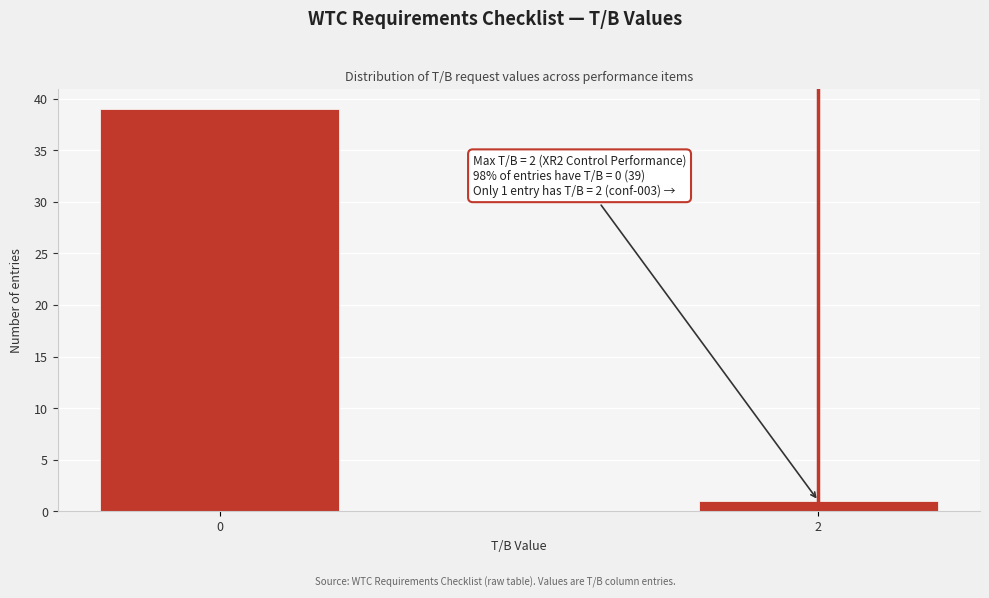

Reading left to right, transcribe all the data shown in this chart.

39	1